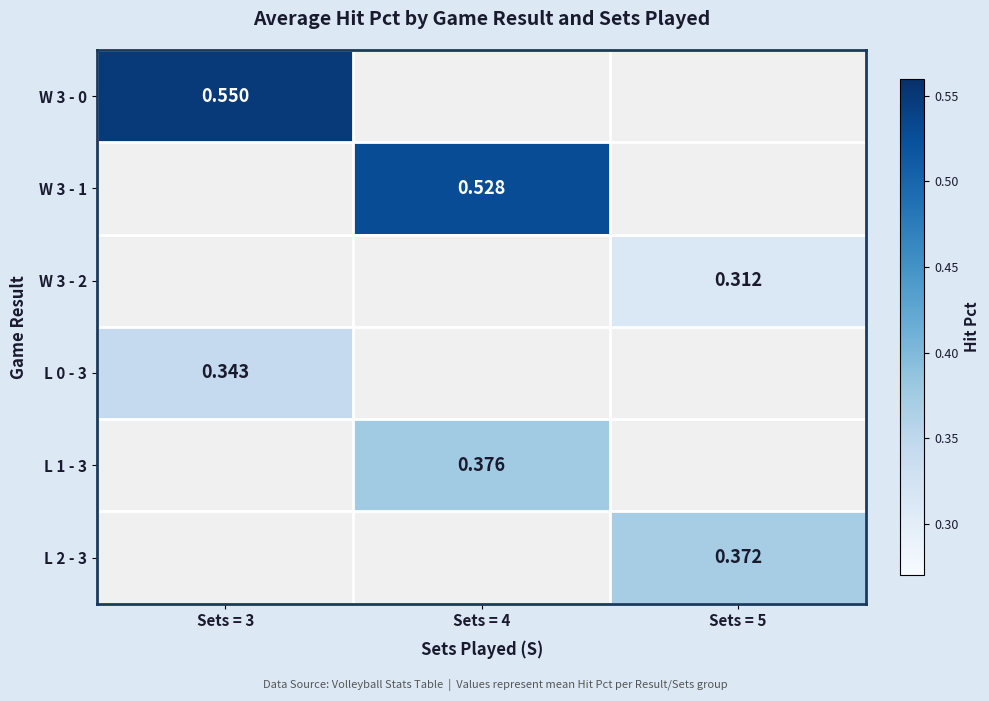

Where does the L 1 - 3 series first go above 0?

Sets = 4